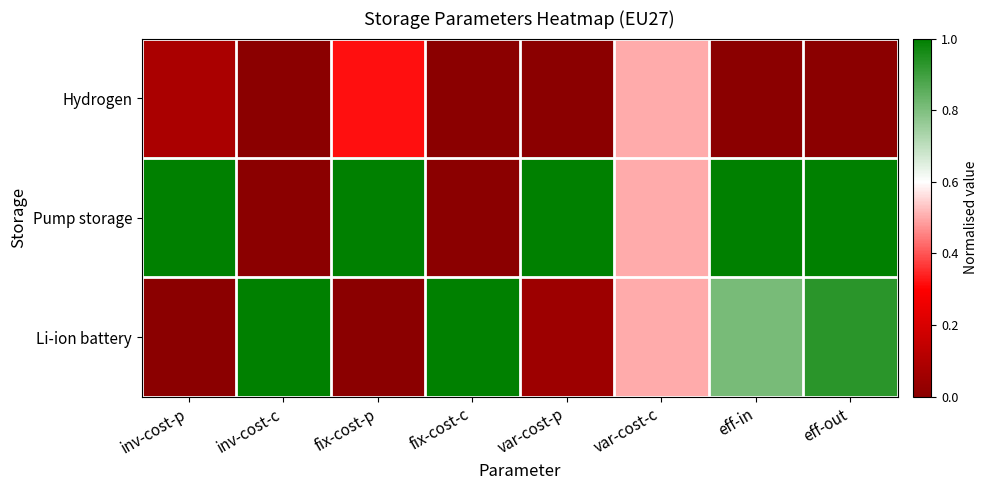

At how many categories does at least one series exceed 0?

8